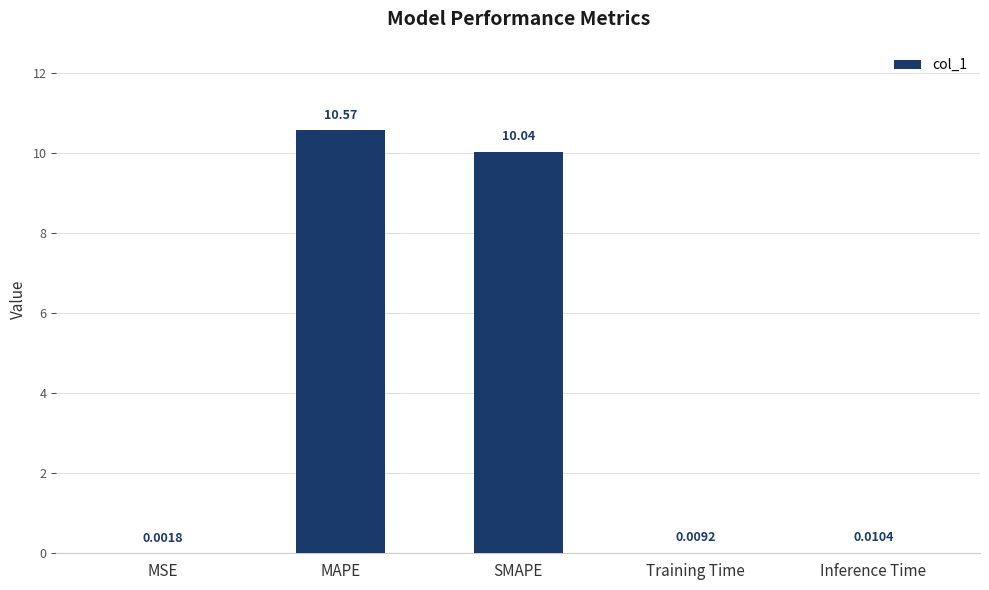

What is the sum of all values?

20.6